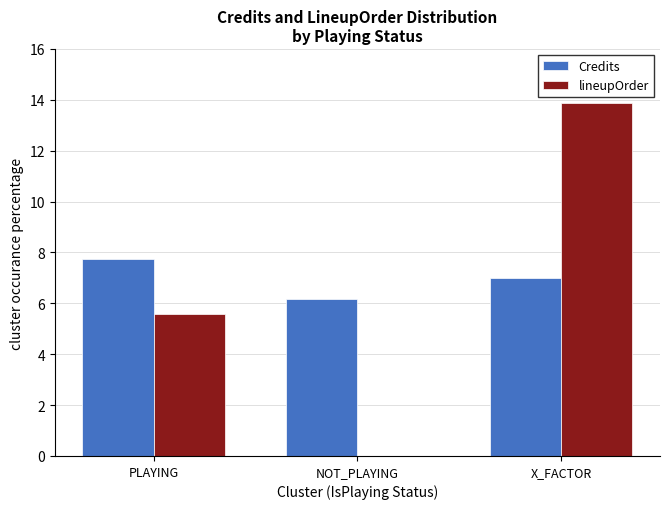

What is the maximum value shown in the chart?

13.9